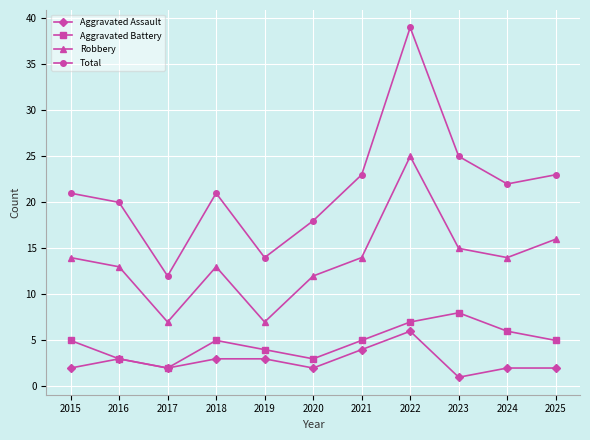

Is it true that Aggravated Assault equals 1 at 2016?

False